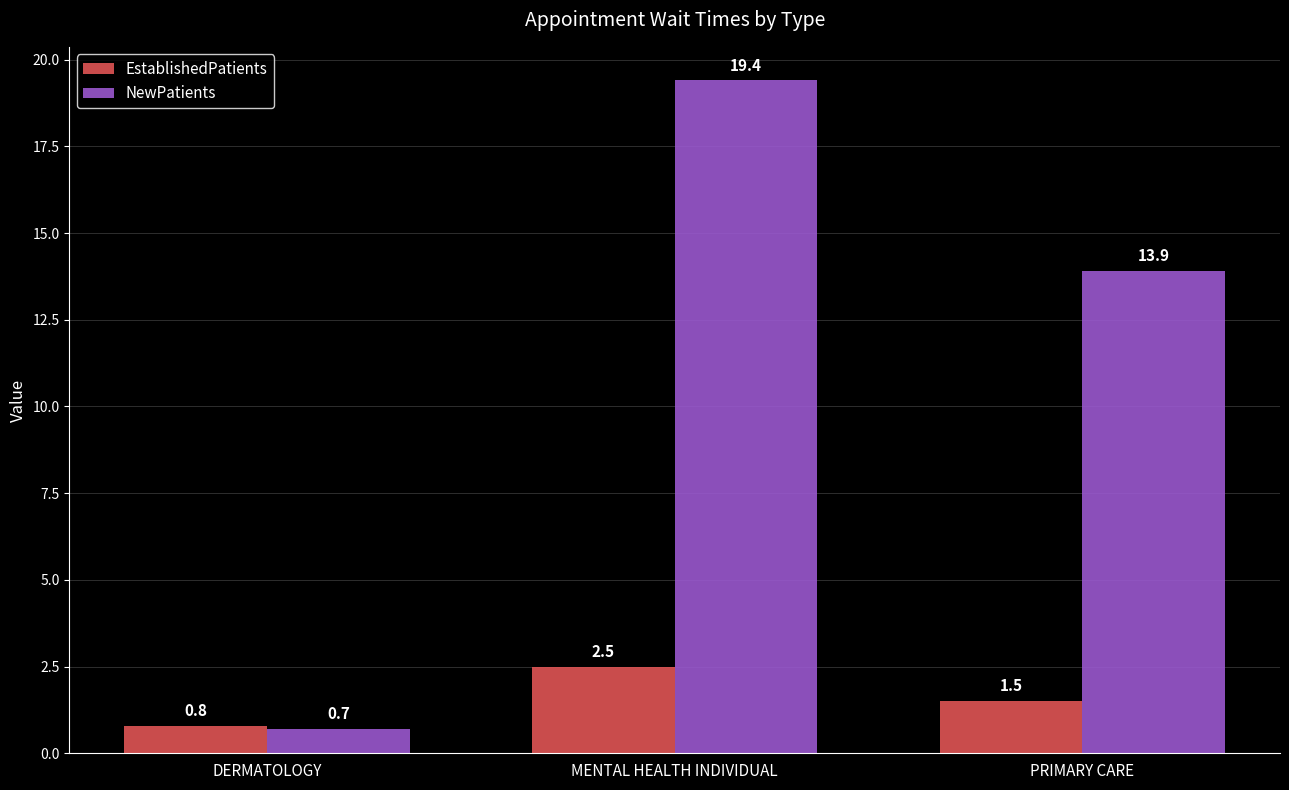

True or false: NewPatients has a value of 7.6 at PRIMARY CARE.

False